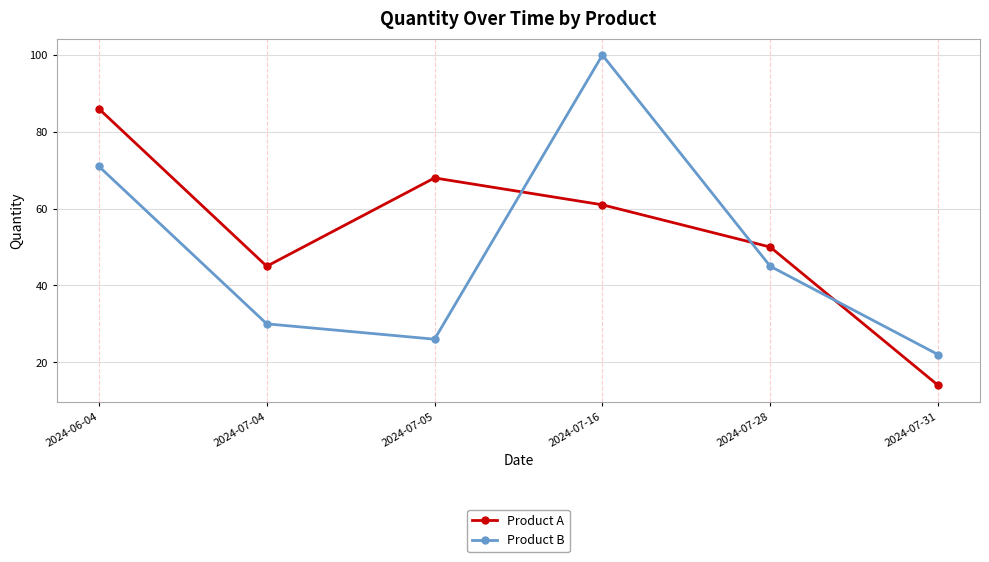

Between 2024-06-04 and 2024-07-31, which series saw the biggest shift?

Product A